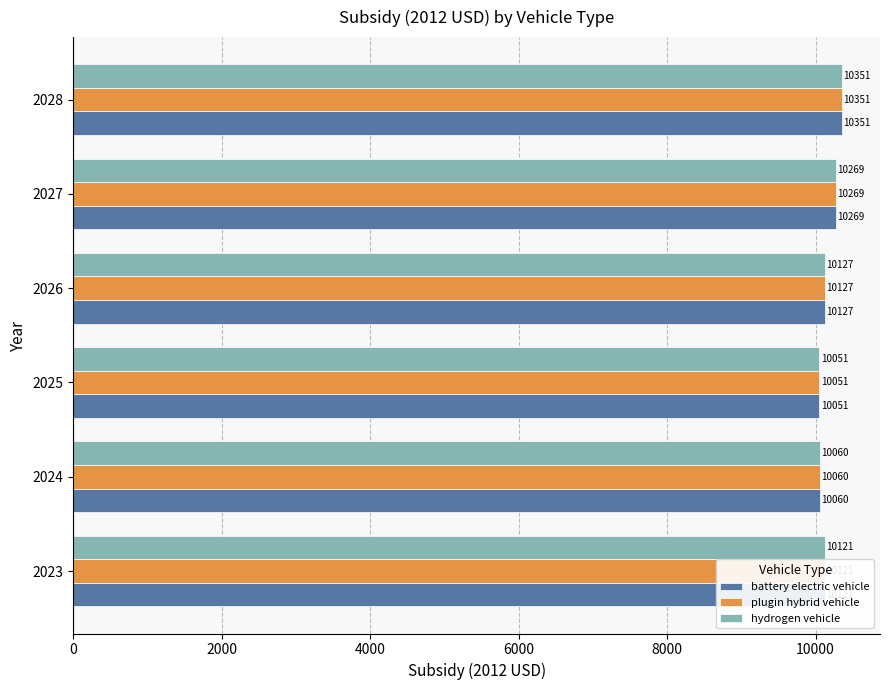

At how many categories does at least one series exceed 10156?

2